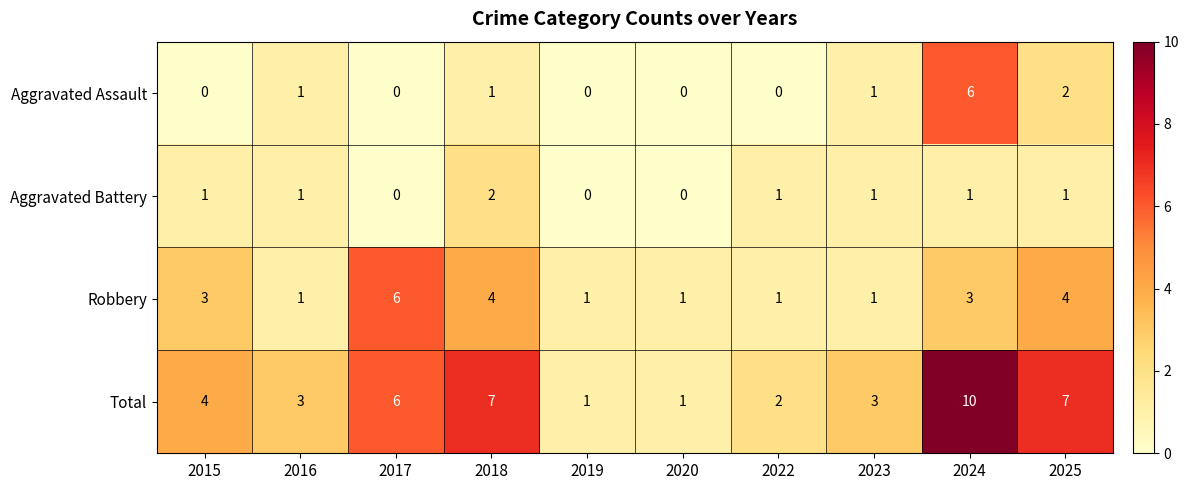

The Robbery series shows 1 at 2020. True or false?

True